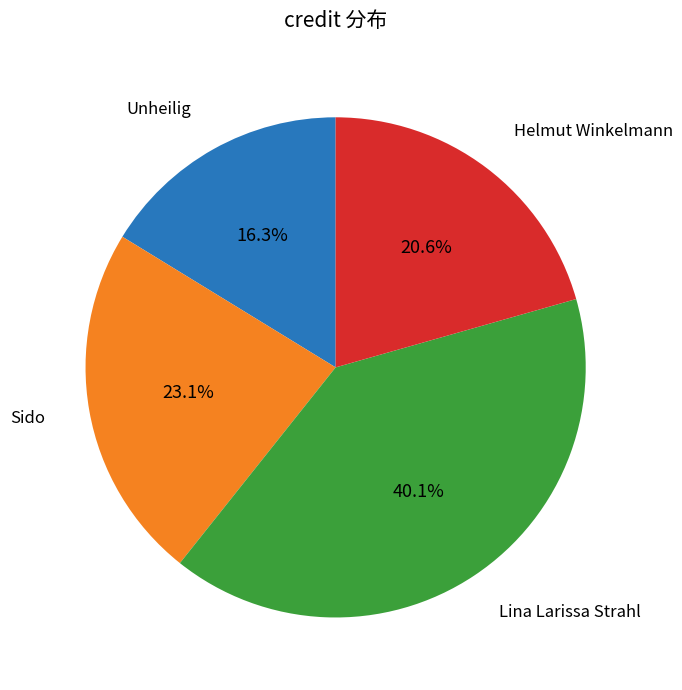

Is there a majority slice in this chart?

No